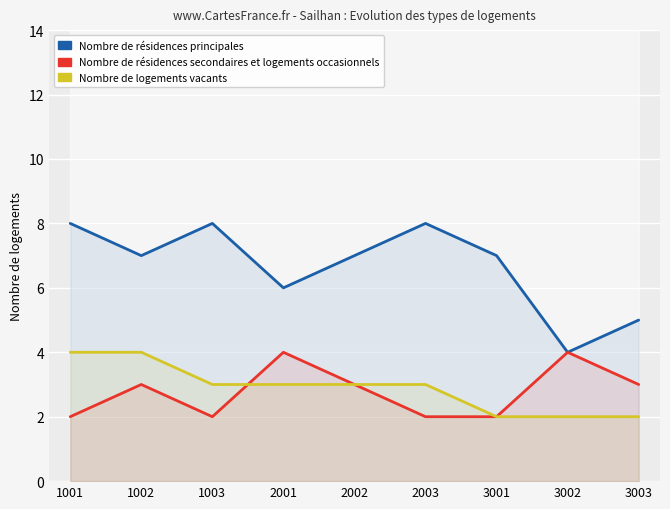

True or false: Nombre de résidences secondaires et logements occasionnels and Nombre de résidences principales intersect in this chart.

False